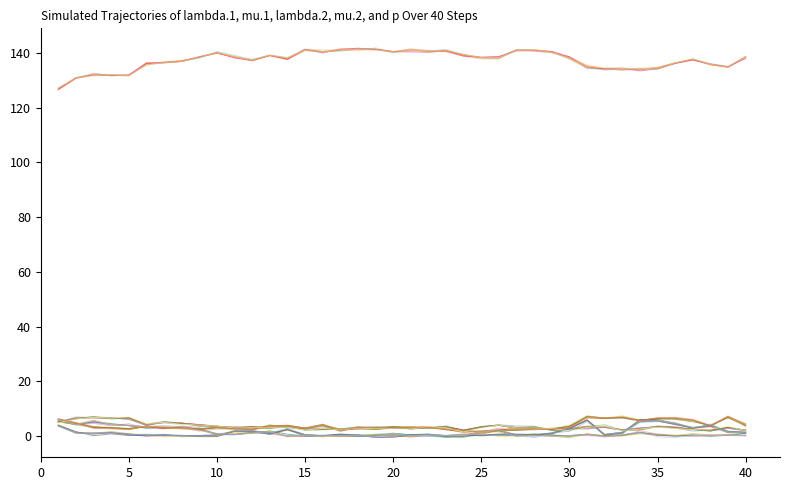

Is this an area chart (filled region under the line)?

No